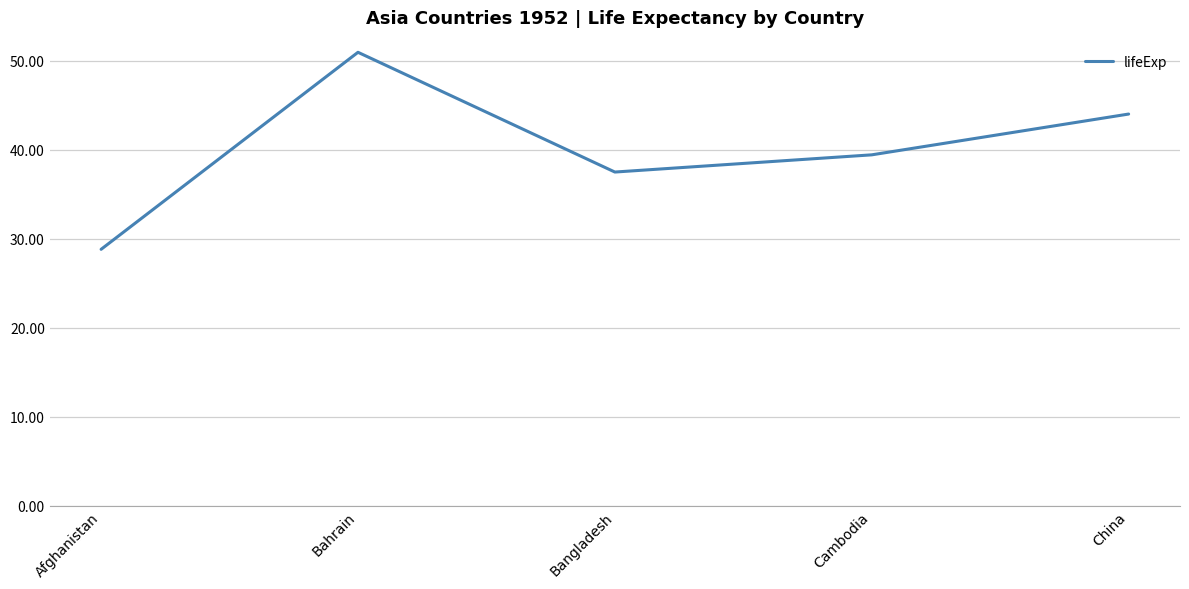

What is the change in value from Afghanistan to China?

+15.2